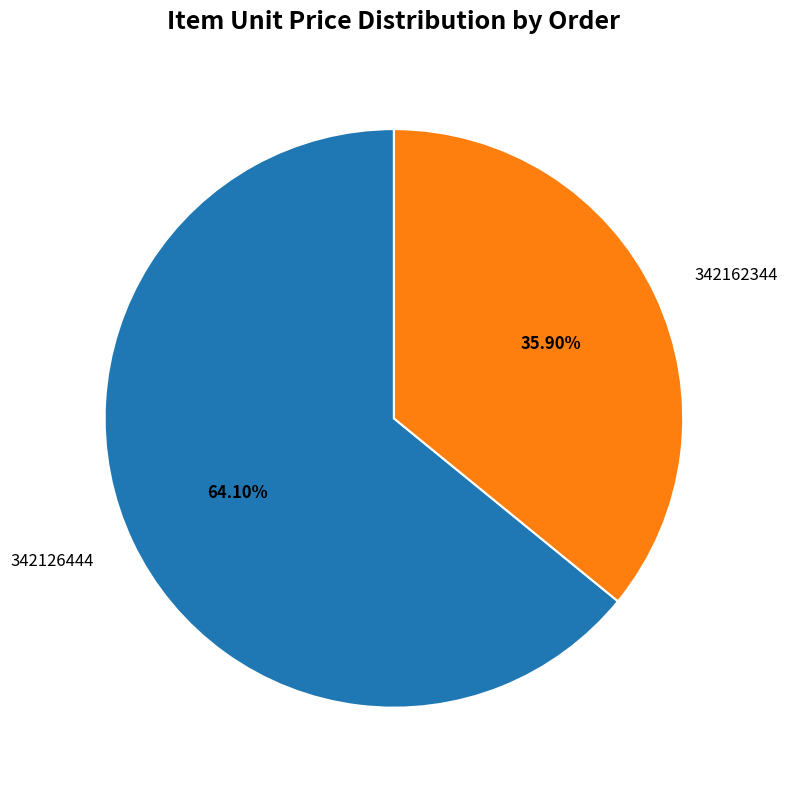

What is the majority slice?

342126444